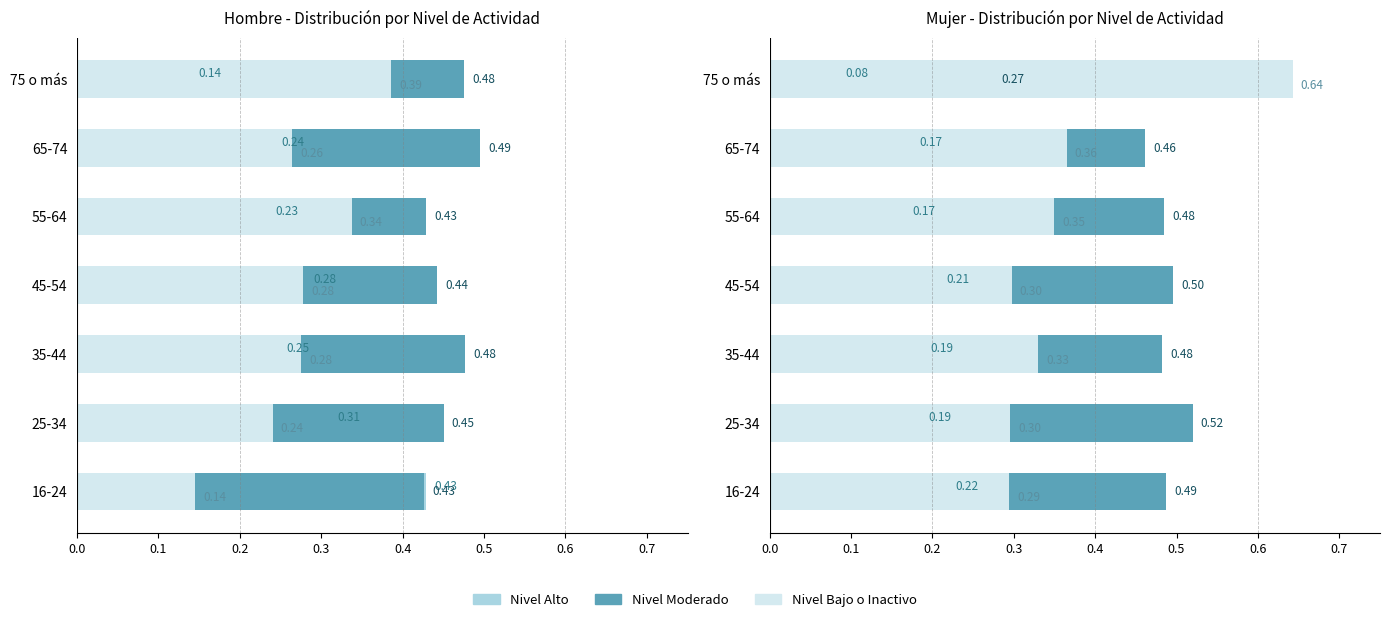

What value does the Nivel Moderado series have at 55-64?

0.5